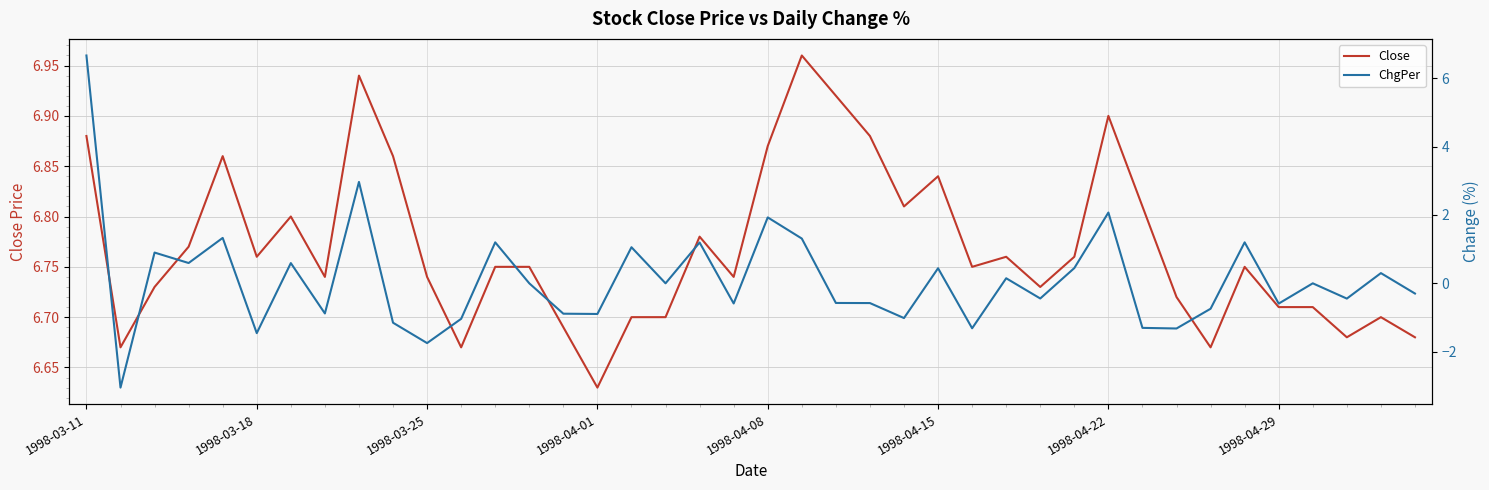

Reading left to right, list all the values displayed in this chart.

Close: 6.9	6.7	6.7	6.8	6.9	6.8	6.8	6.7	6.9	6.9	6.7	6.7	6.8	6.8	6.7	6.6	6.7	6.7	6.8	6.7	6.9	7.0	6.9	6.9	6.8	6.8	6.8	6.8	6.7	6.8	6.9	6.8	6.7	6.7	6.8	6.7	6.7	6.7	6.7	6.7
ChgPer: 6.7	-3.1	0.9	0.6	1.3	-1.5	0.6	-0.9	3.0	-1.2	-1.7	-1.0	1.2	0.0	-0.9	-0.9	1.1	0.0	1.2	-0.6	1.9	1.3	-0.6	-0.6	-1.0	0.4	-1.3	0.1	-0.4	0.4	2.1	-1.3	-1.3	-0.7	1.2	-0.6	0.0	-0.4	0.3	-0.3